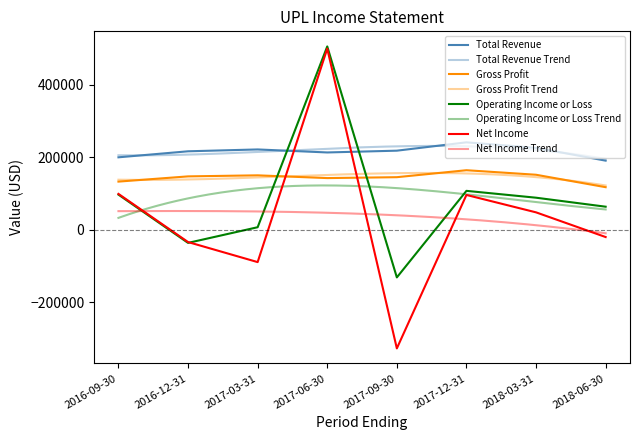

At which category does Operating Income or Loss reach its first local valley?

2016-12-31